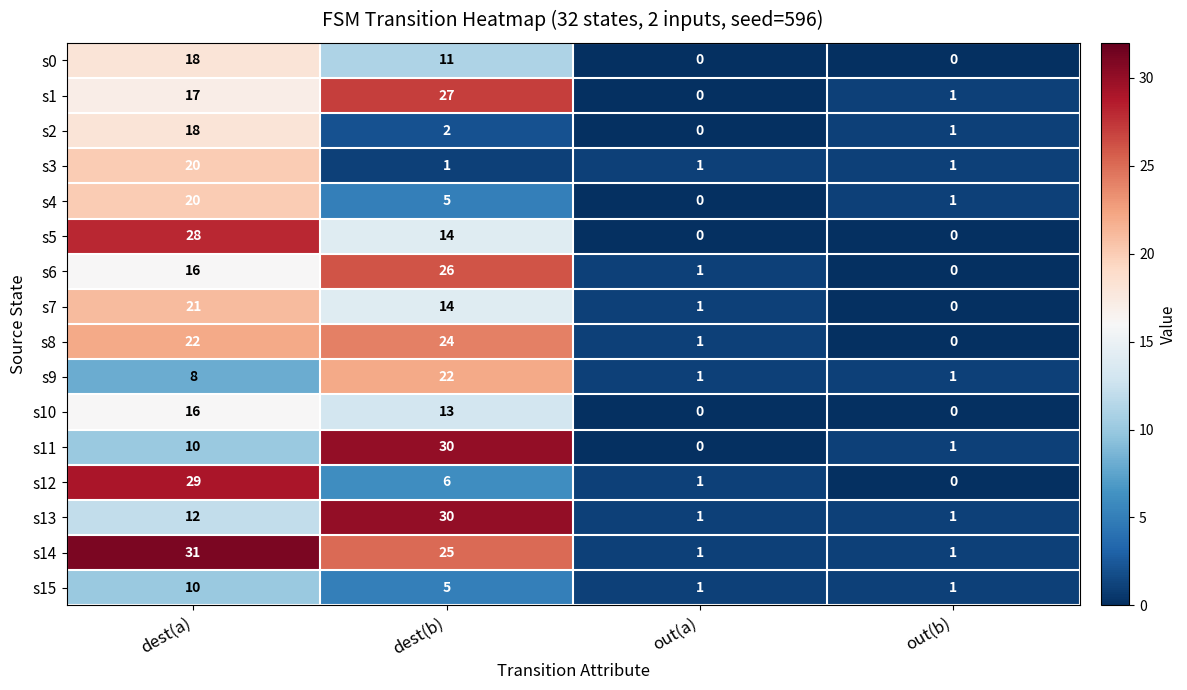

Which category has the highest value across all series?

dest(a)